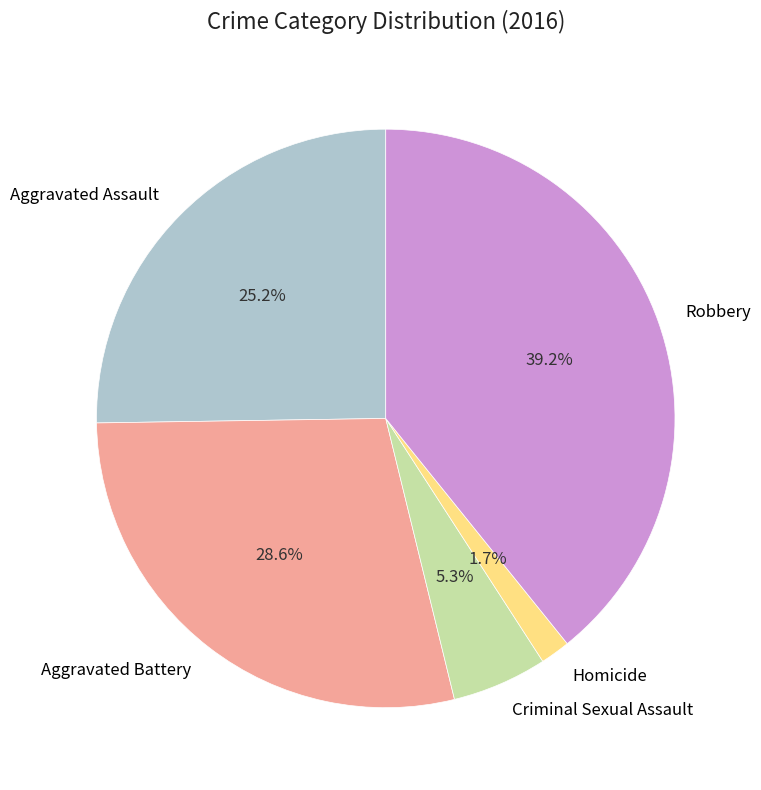

To the nearest percent, what is the combined percentage of Aggravated Battery and Aggravated Assault?

54%